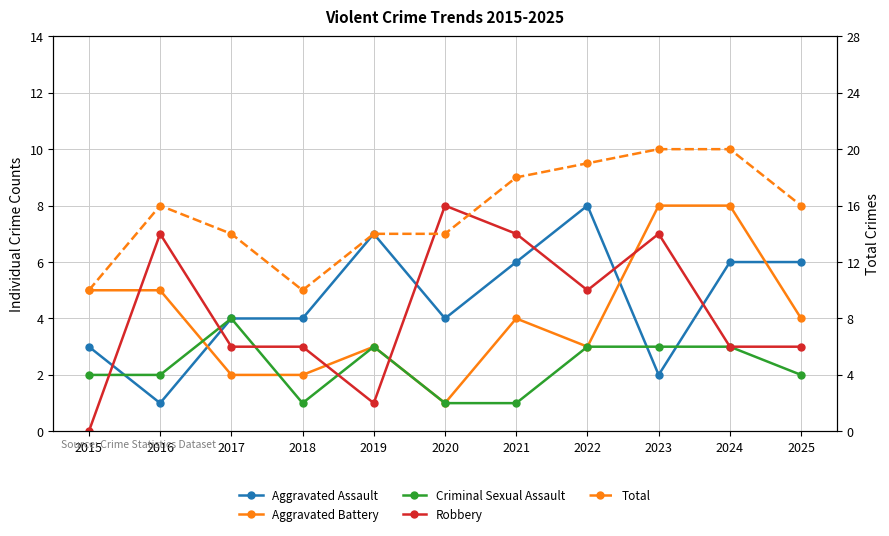

How many lines are shown in the chart?

5